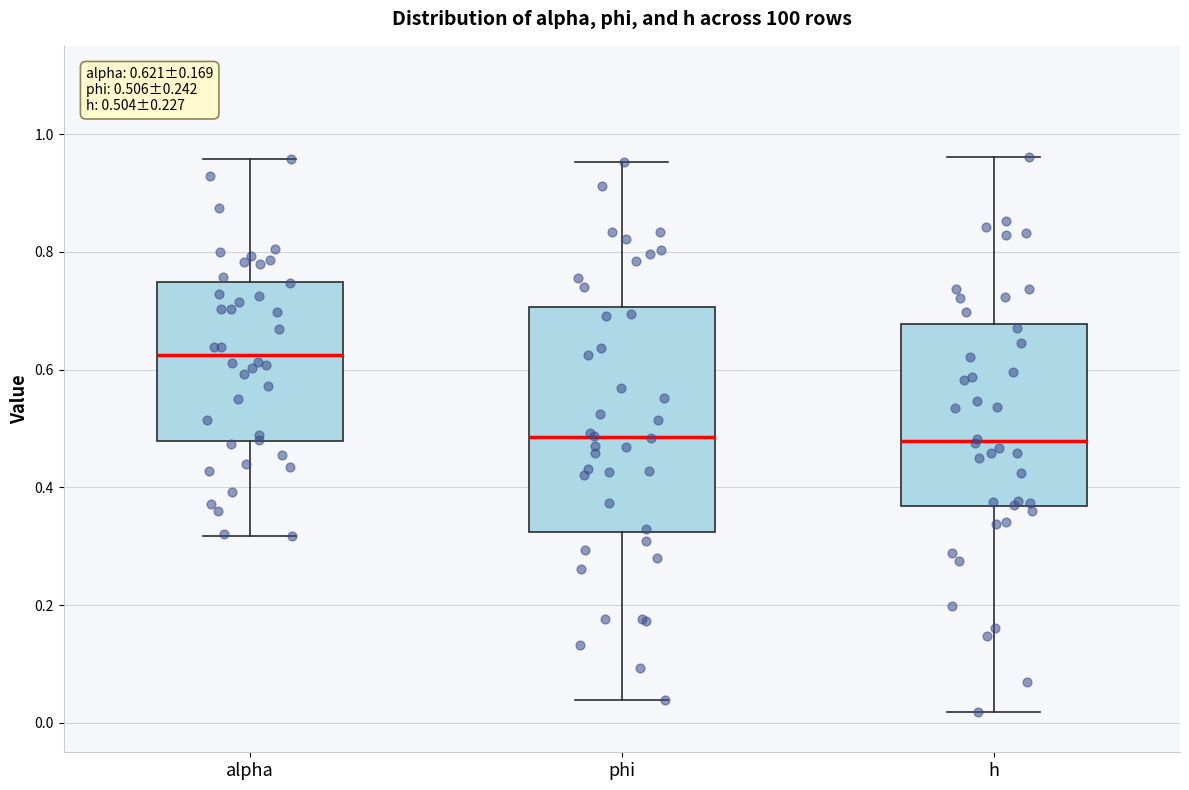

Comparing the boxes themselves (not the whiskers), which one is the tallest?

phi